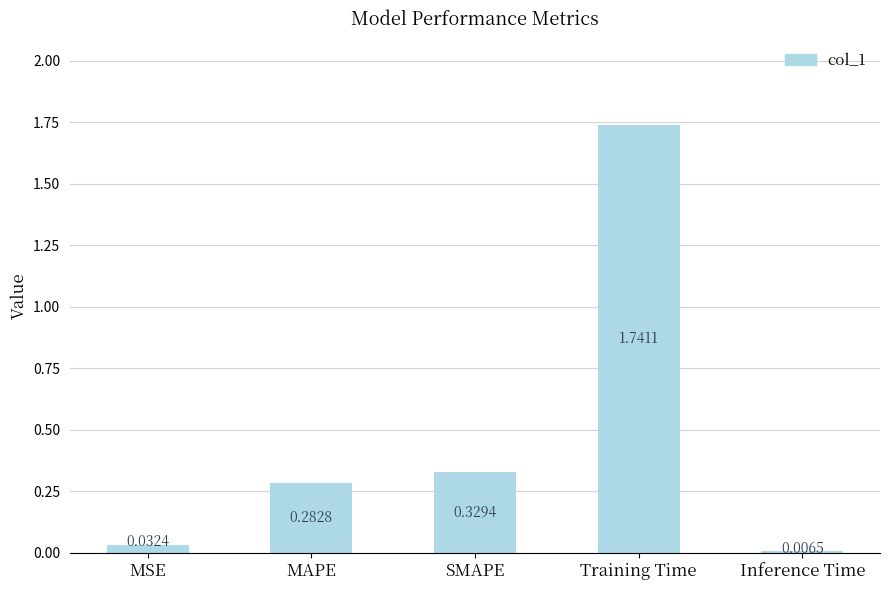

Which category has the lowest value across all series?

Inference Time